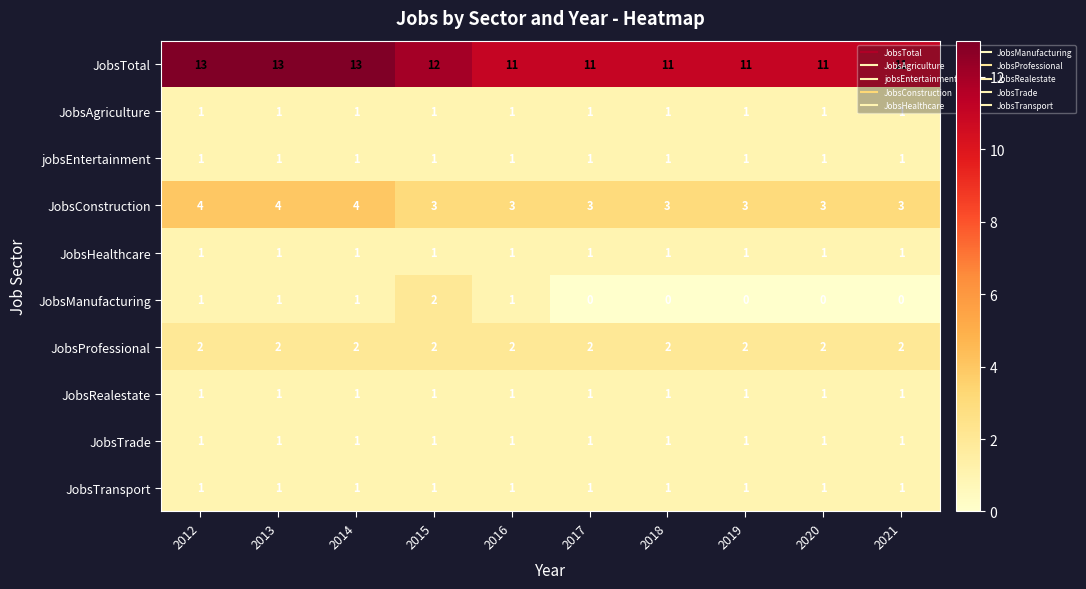

Count the number of data series in this chart.

10